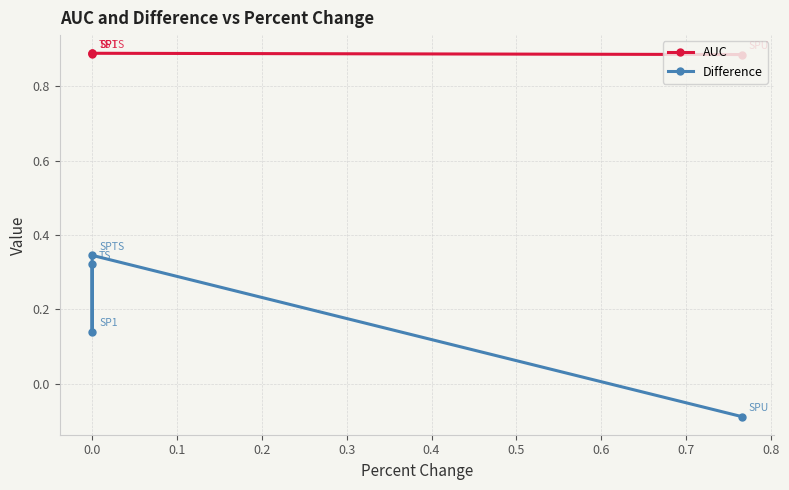

How many series are shown in this chart?

2